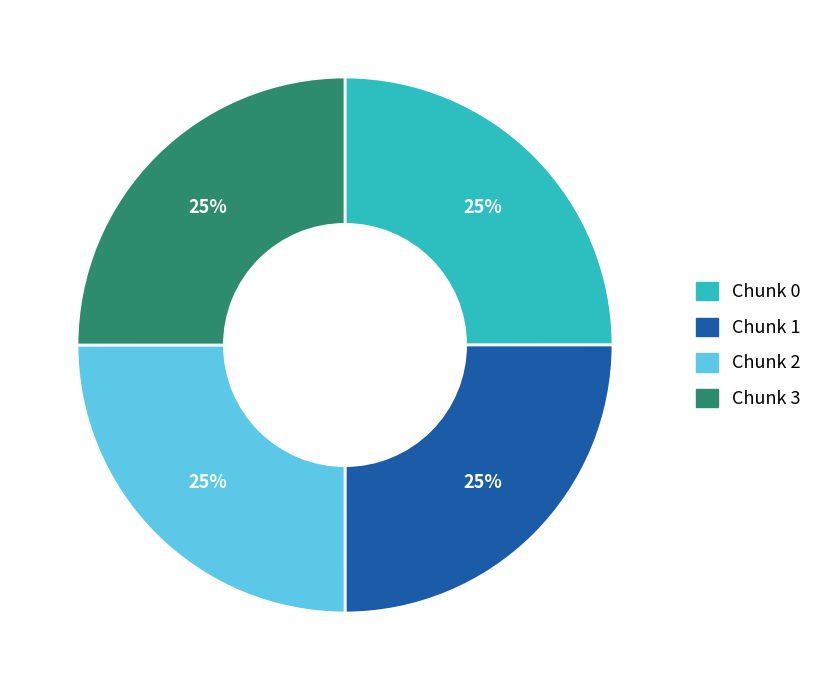

To the nearest percent, what is the average slice percentage?

25%